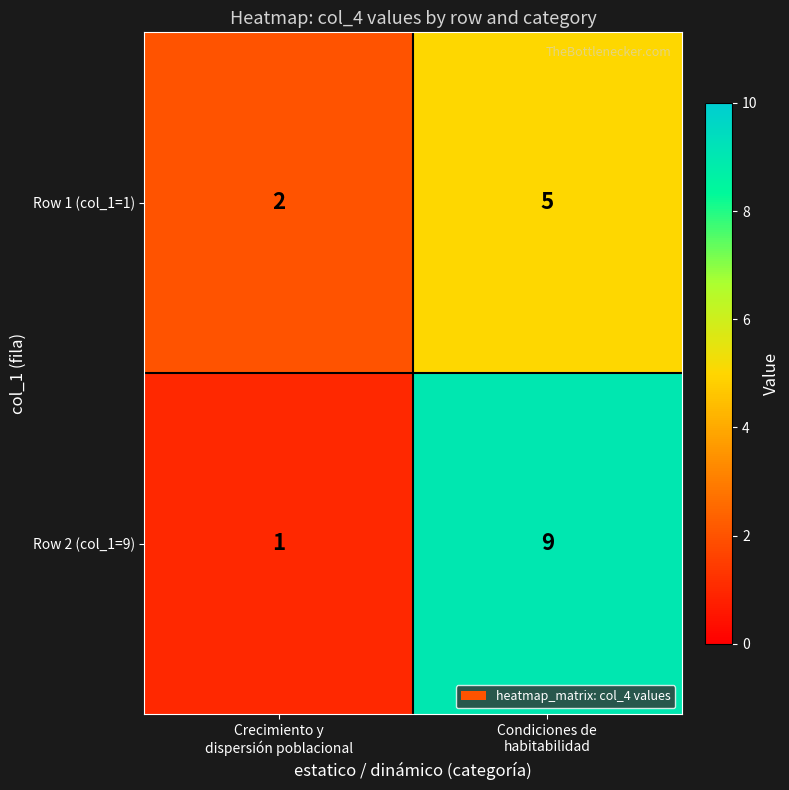

Which series changed the most between Crecimiento y
dispersión poblacional and Condiciones de
habitabilidad?

Row 2 (col_1=9)